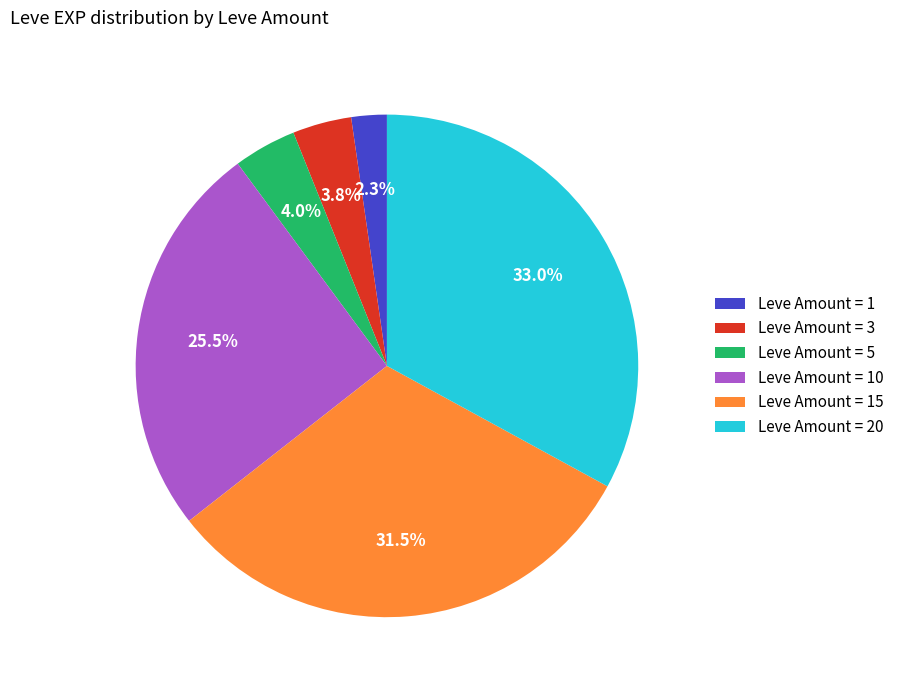

What is the largest slice in the pie chart?

Leve Amount = 20